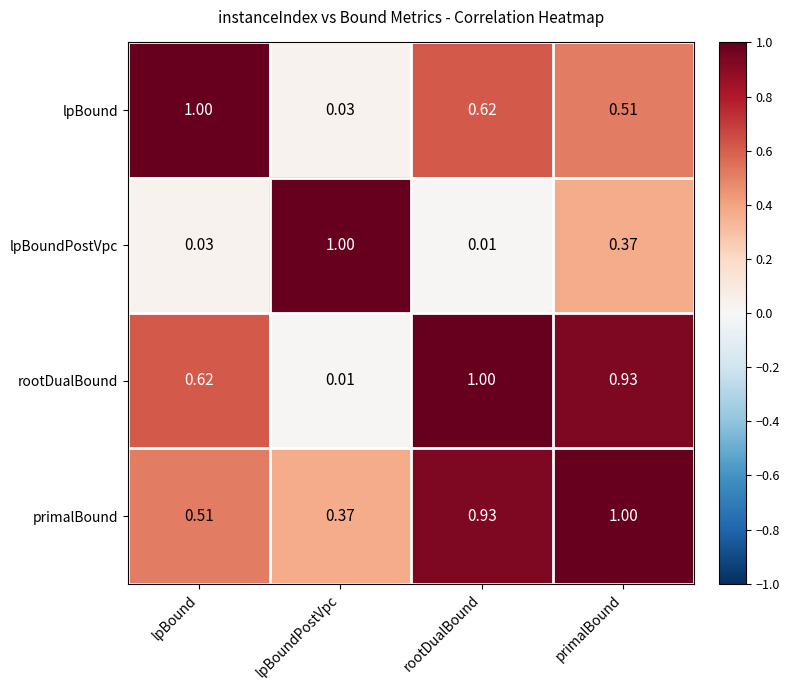

Which series changed the most between lpBoundPostVpc and primalBound?

rootDualBound